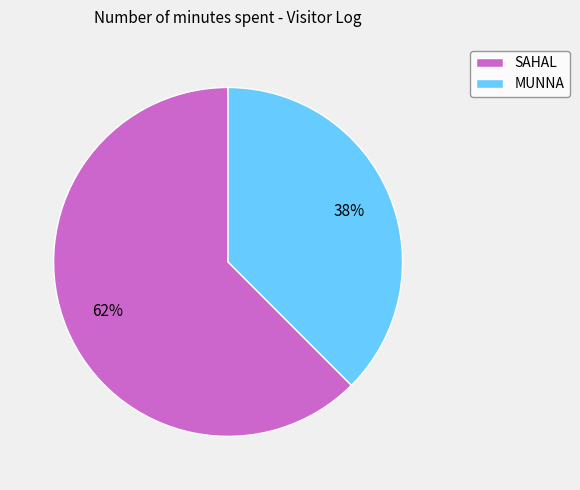

Rank the categories by value from lowest to highest.

MUNNA, SAHAL